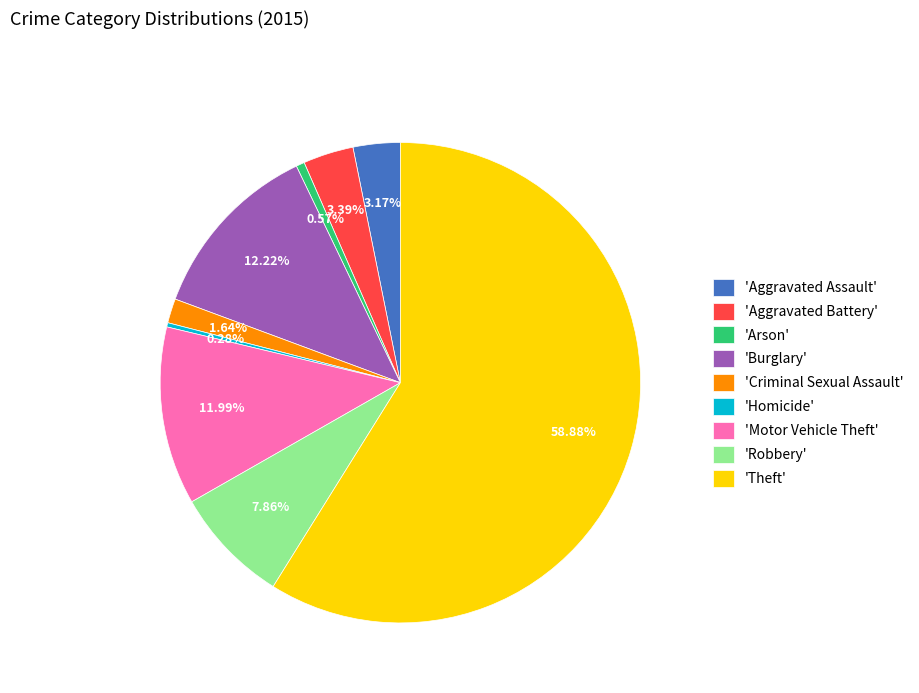

Do 'Homicide' and 'Criminal Sexual Assault' together represent more than half of the pie?

No